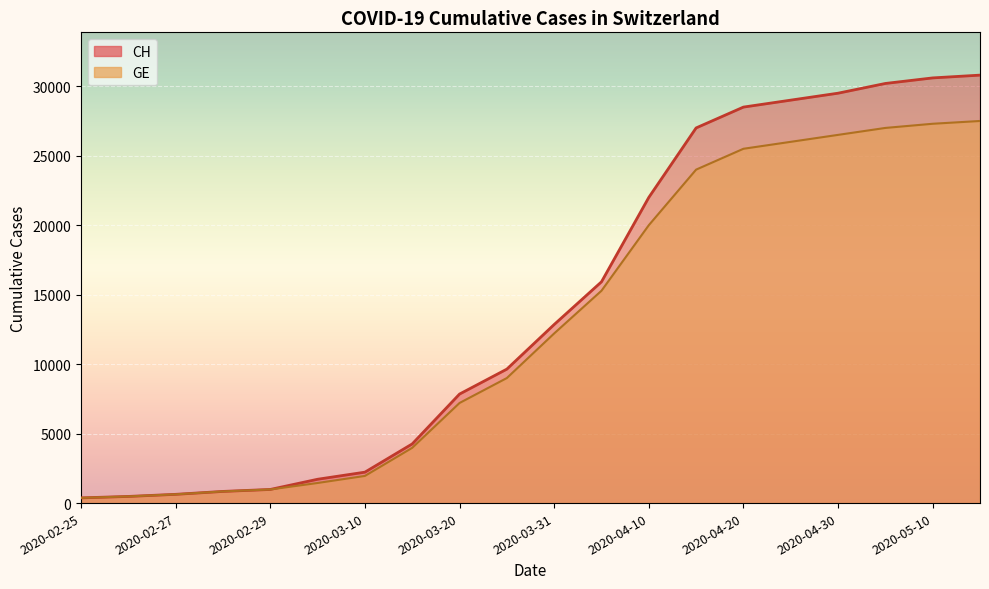

What is the label of the 14th point from the right?

2020-03-10